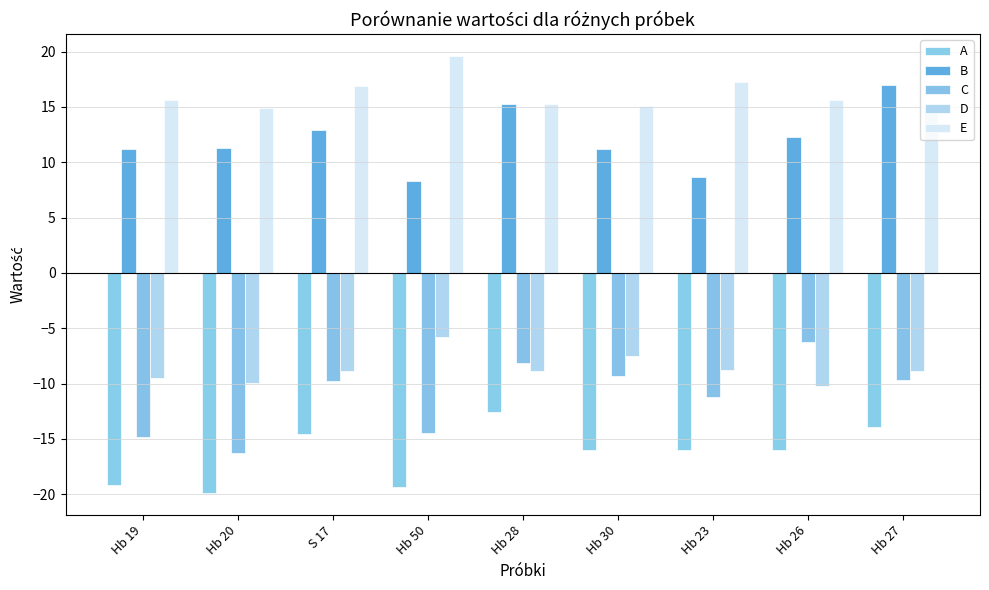

What is the greatest value displayed?

19.6